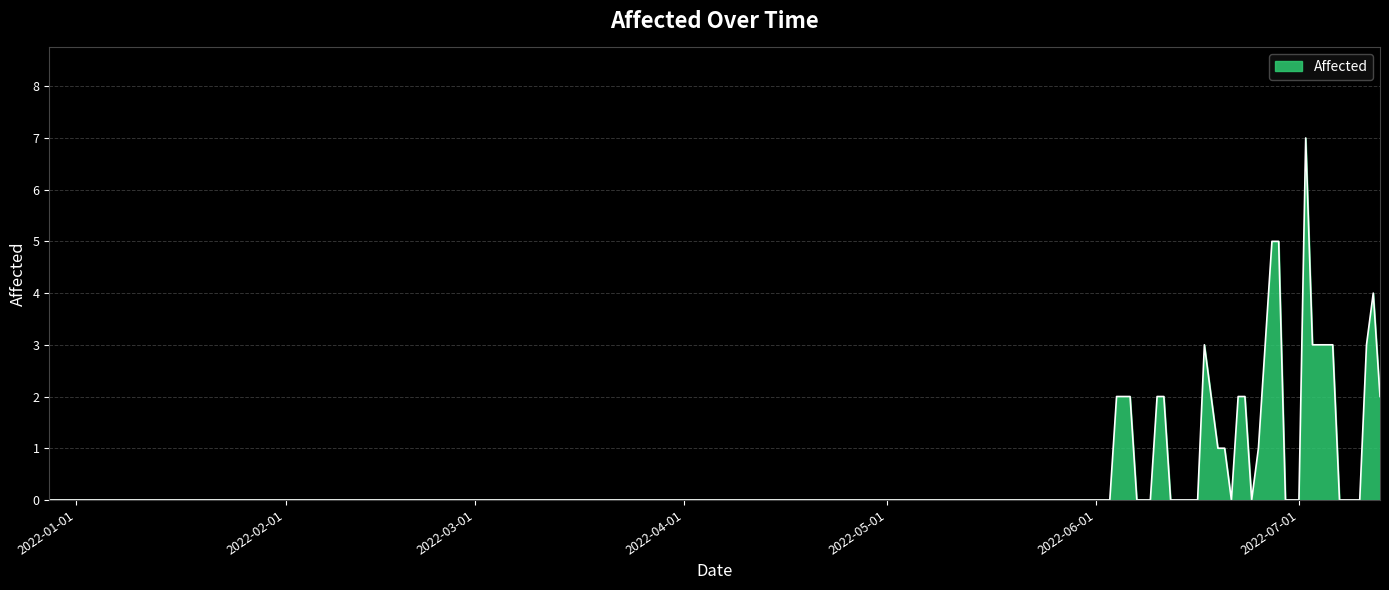

Reading left to right, transcribe all the data shown in this chart.

0	0	0	0	0	0	2	2	2	0	0	0	2	2	0	0	0	3	1	1	0	2	2	0	1	5	5	0	0	0	7	3	3	3	0	0	0	3	4	2